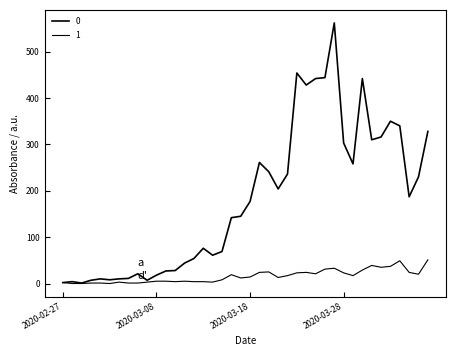

How many lines are shown in the chart?

2